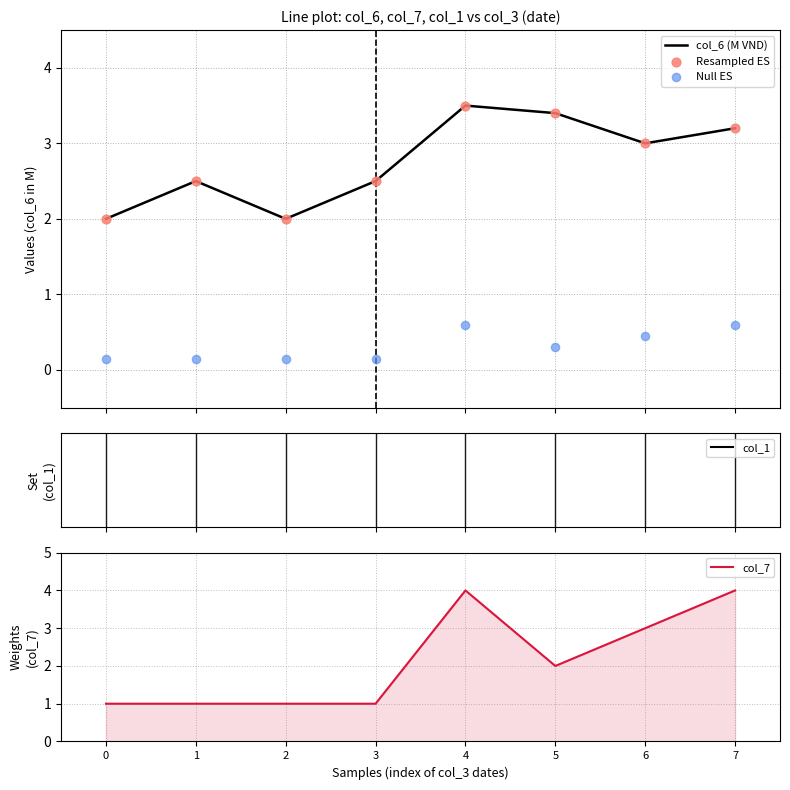

At how many categories does at least one series exceed 2?

6